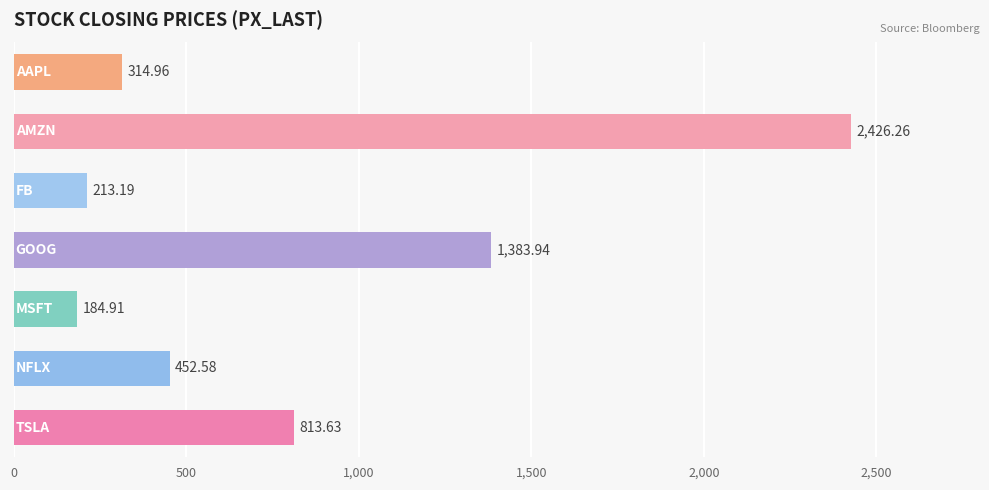

What is the sum of all values?

5789.5